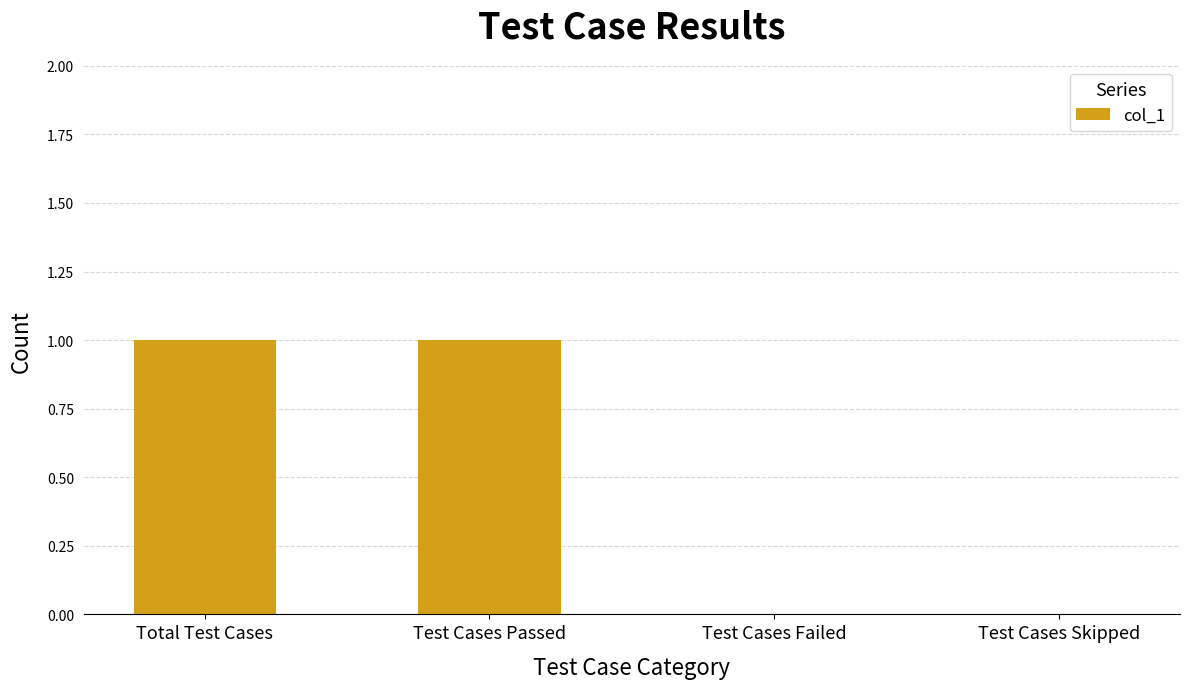

Reading left to right, extract all data points from this chart.

Total Test Cases=1	Test Cases Passed=1	Test Cases Failed=0	Test Cases Skipped=0